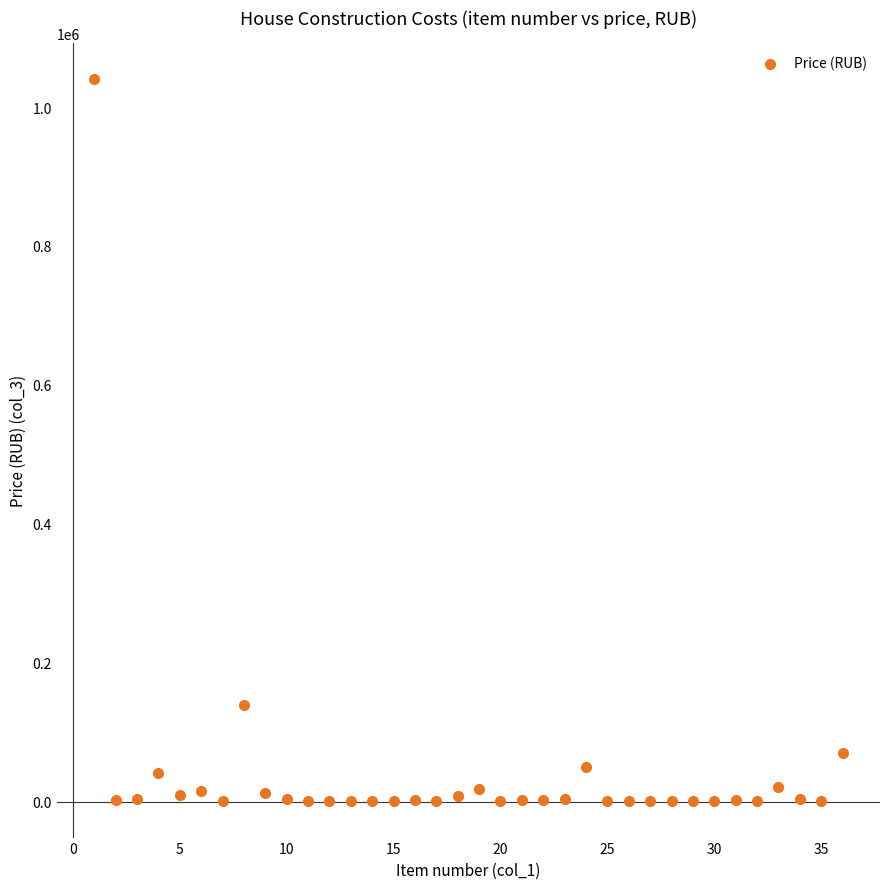

What Y value in the scatter plot is closest to 520074?

139448.7